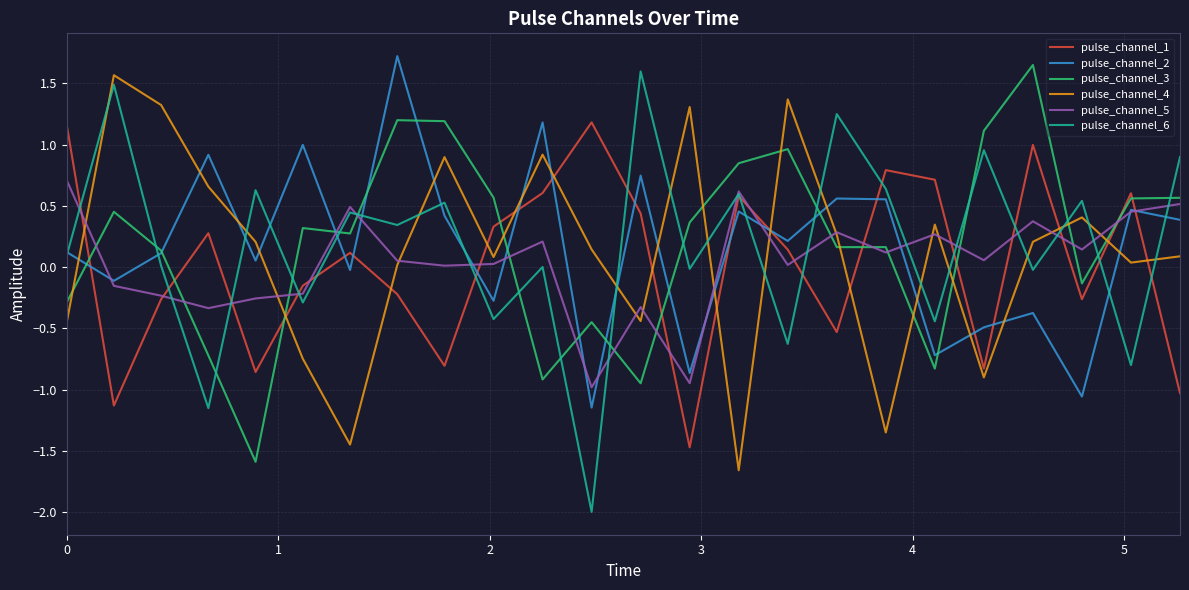

How many interior local peaks does the pulse_channel_5 series have?

7